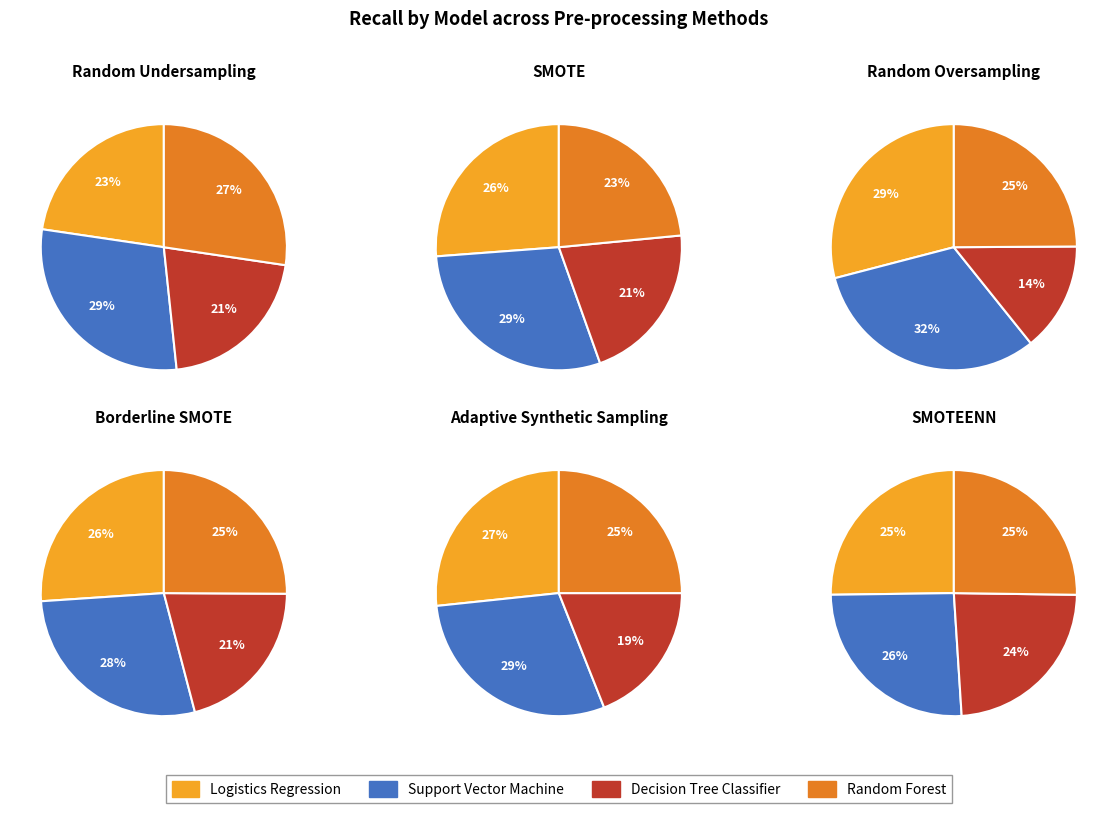

Count the number of slices in the pie.

4